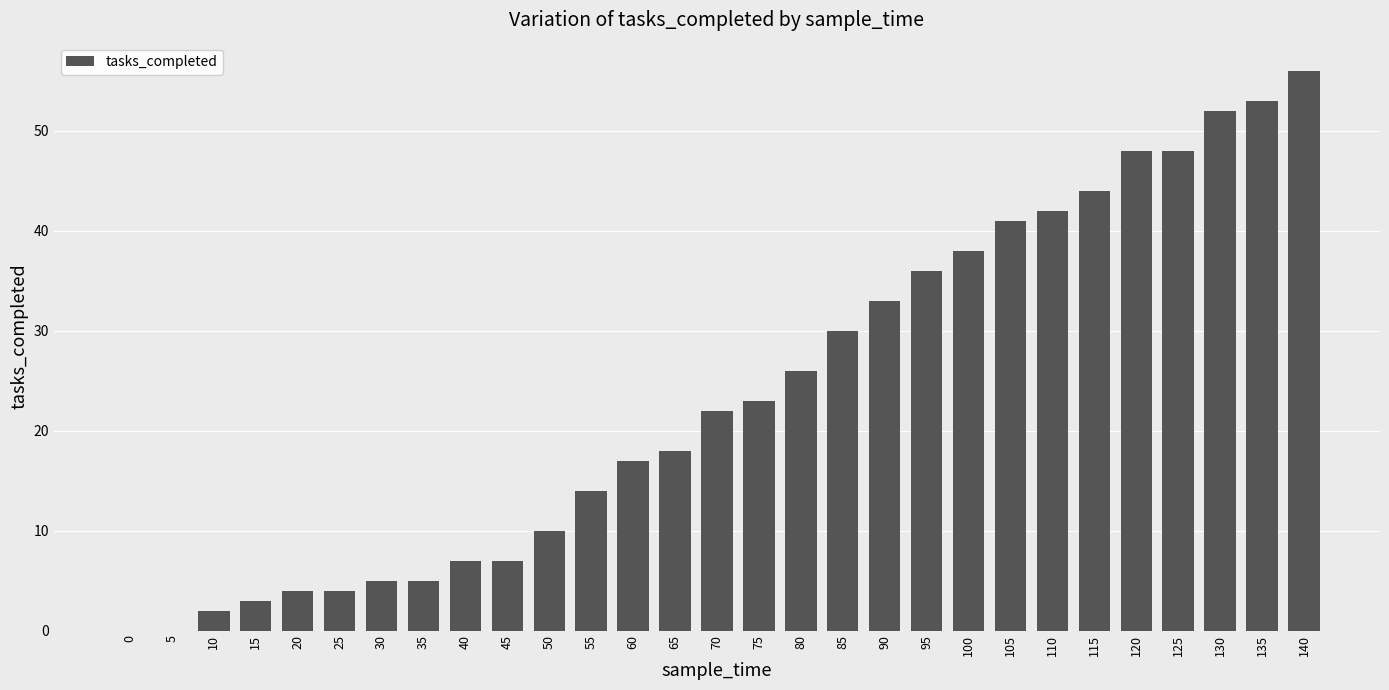

Count the number of data series in this chart.

1